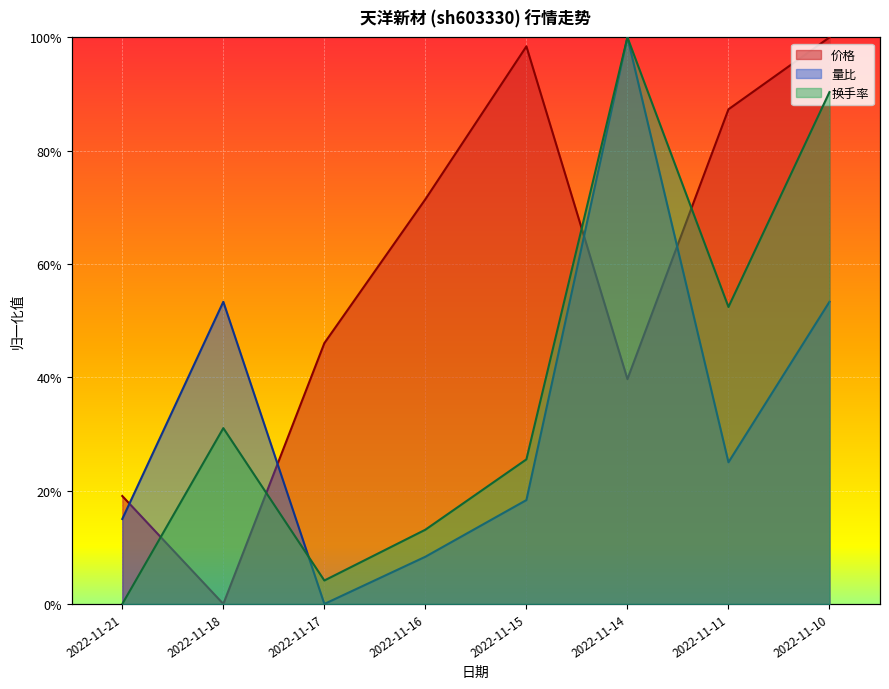

What are all the series names shown in the legend?

价格, 量比, 换手率